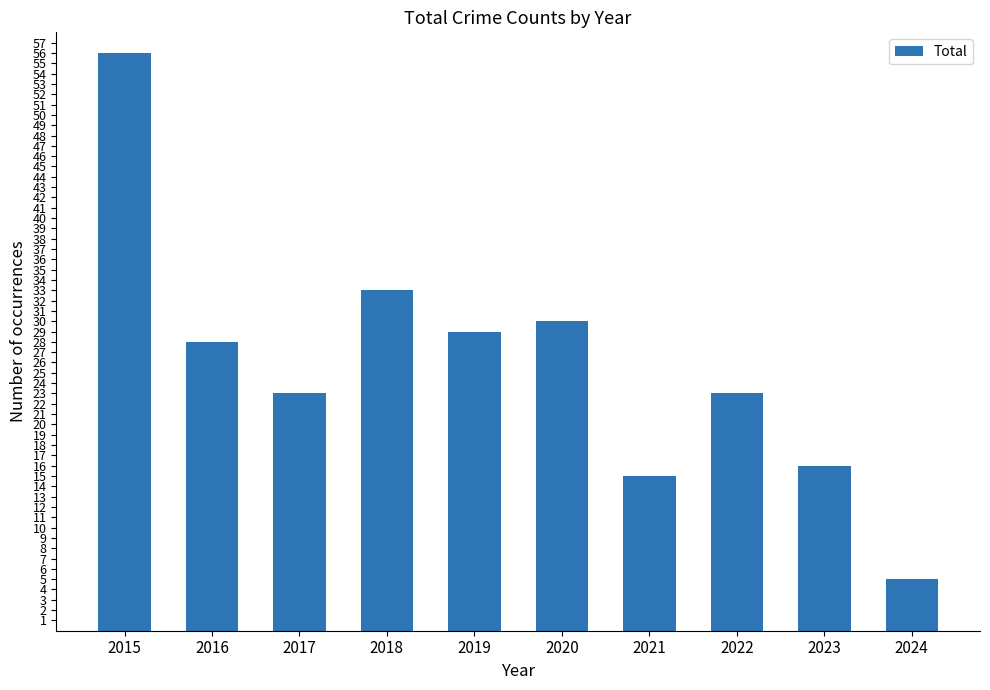

What is the value of the 4th bar from the left?

33